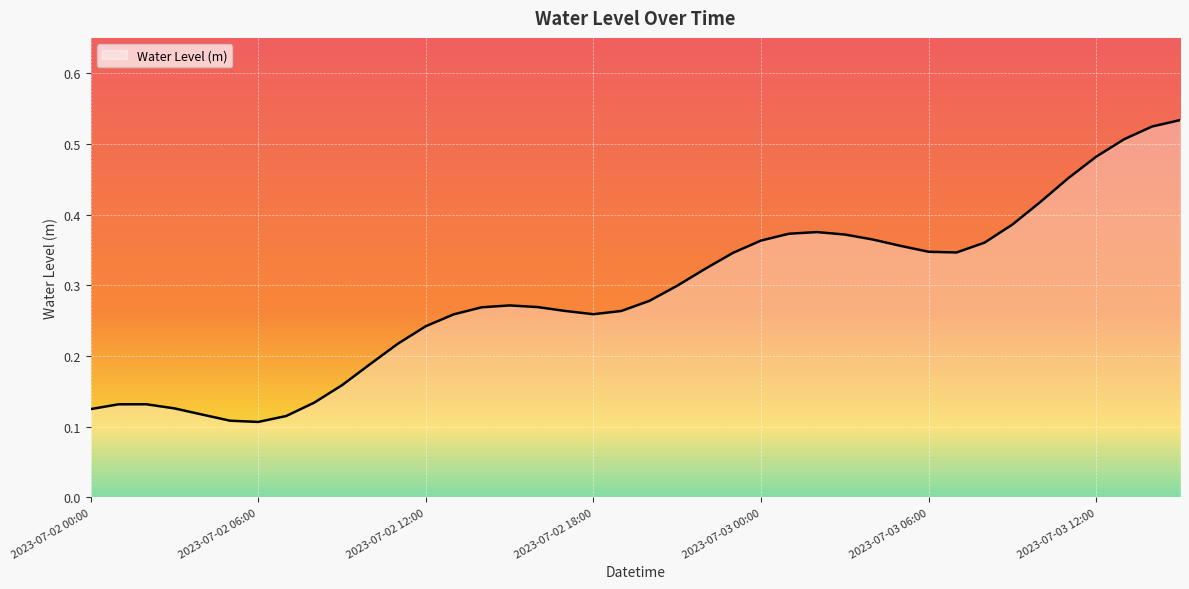

Does the chart have visible grid lines?

Yes